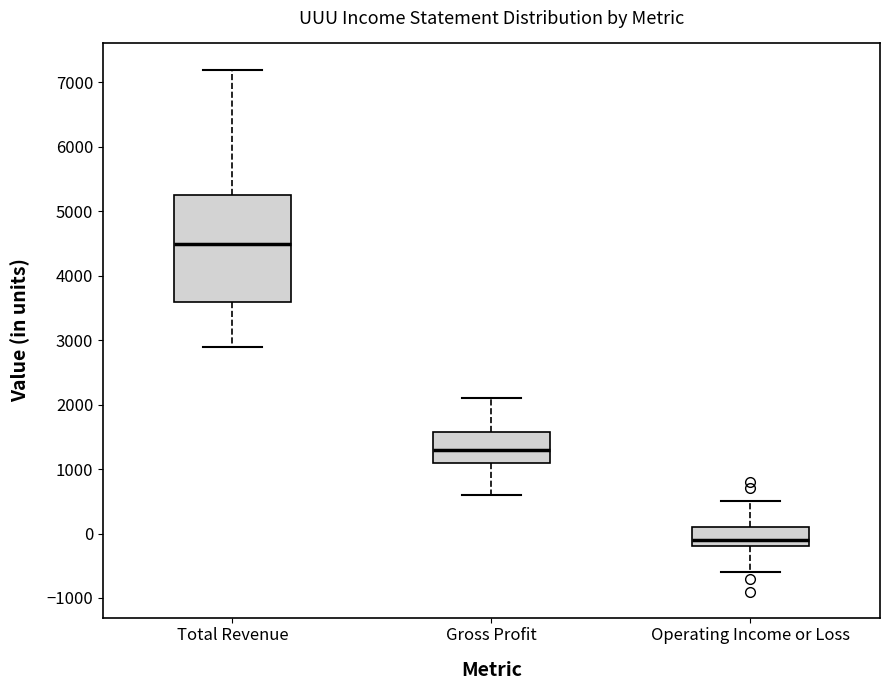

Which box has the lowest median line?

Operating Income or Loss